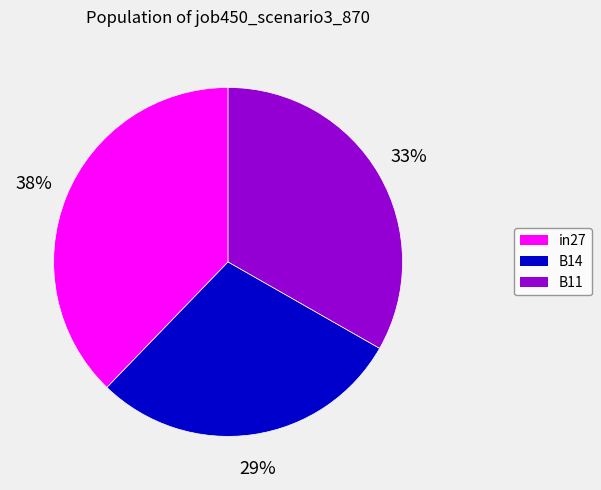

Which category has the smallest portion of the pie?

B14